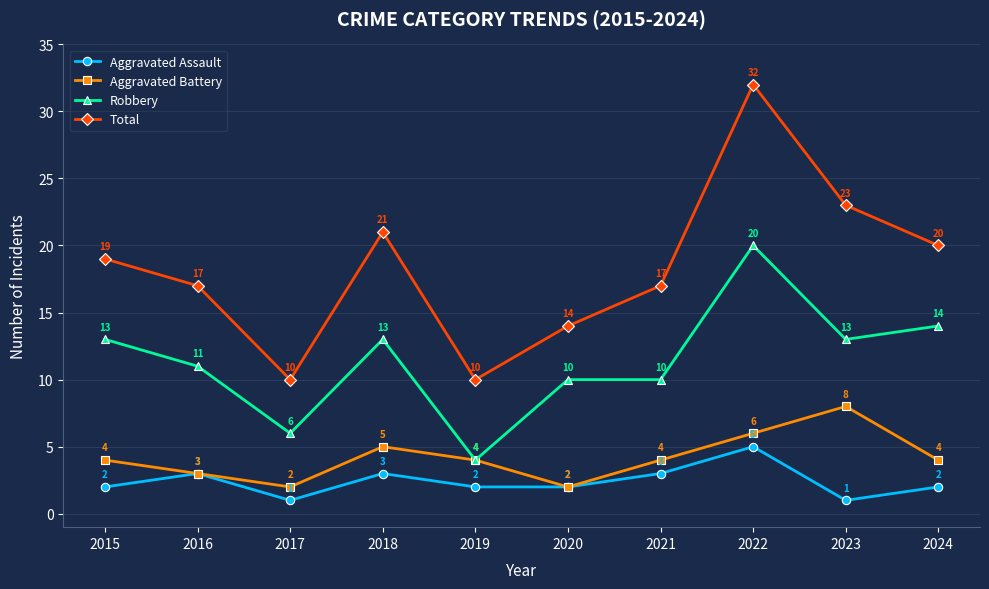

The Total series shows 7 at 2021. True or false?

False